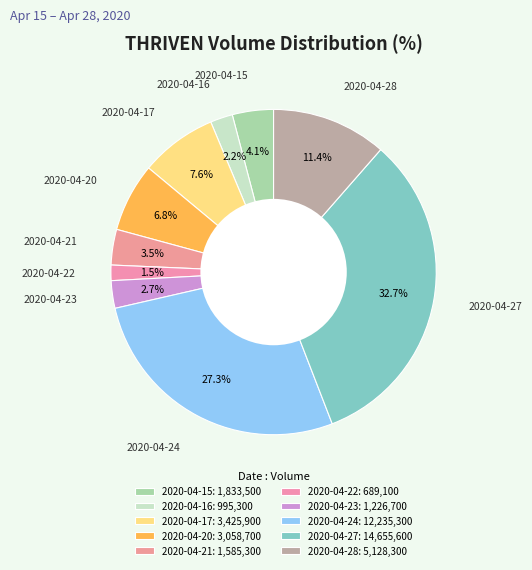

To the nearest percent, what portion does 2020-04-23 represent?

3%